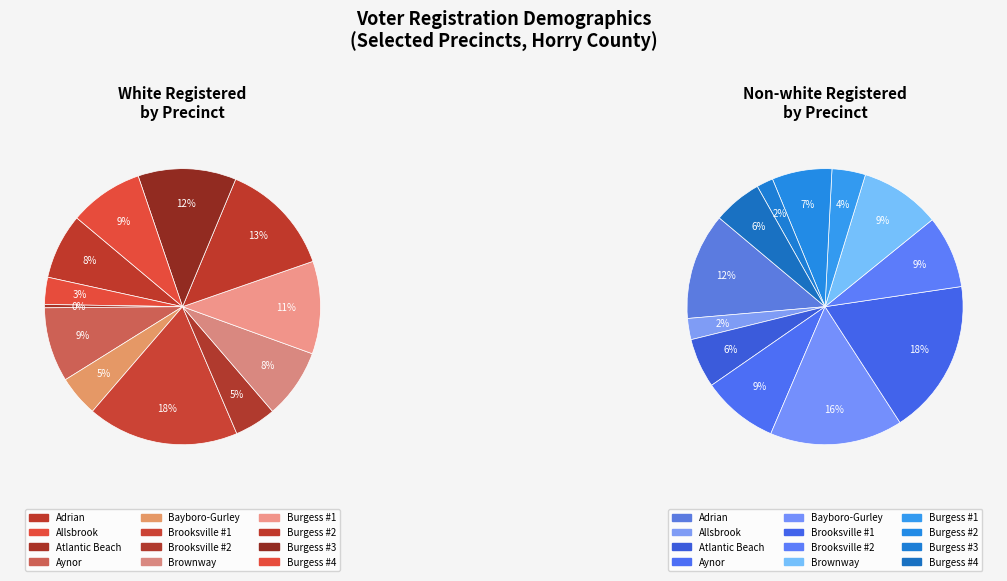

How many segments does this pie chart have?

12